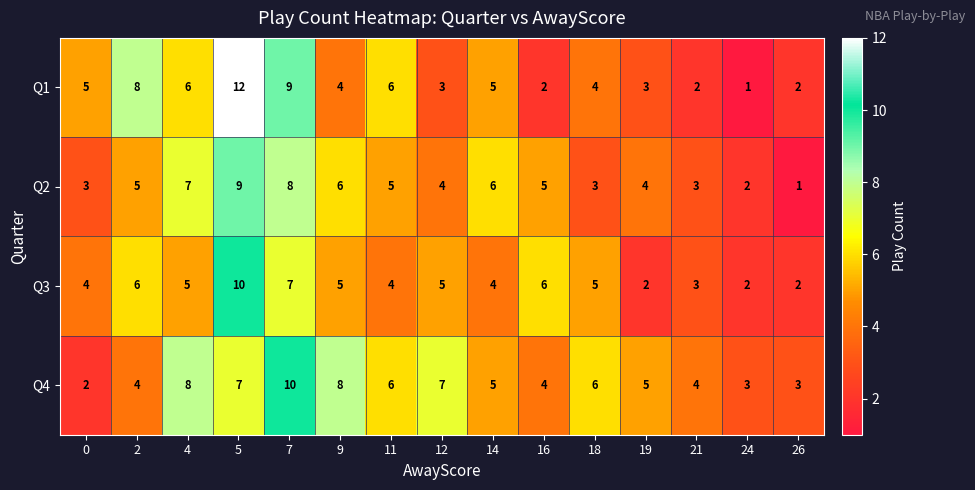

What is the greatest value displayed?

12